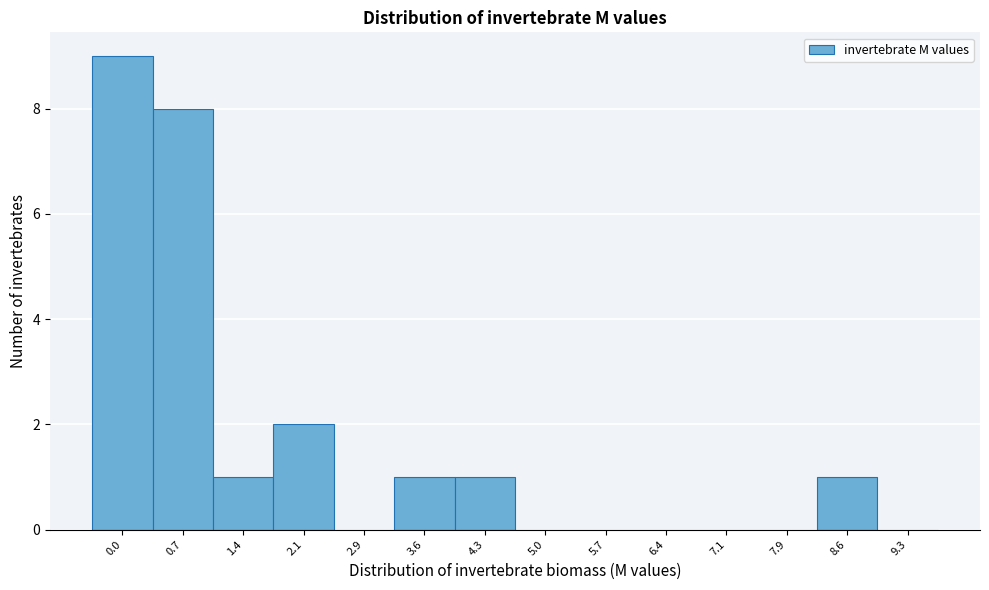

Reading left to right, what are all the values shown in this chart?

0.0=9	0.7=8	1.4=1	2.1=2	2.9=0	3.6=1	4.3=1	5.0=0	5.7=0	6.4=0	7.1=0	7.9=0	8.6=1	9.3=0